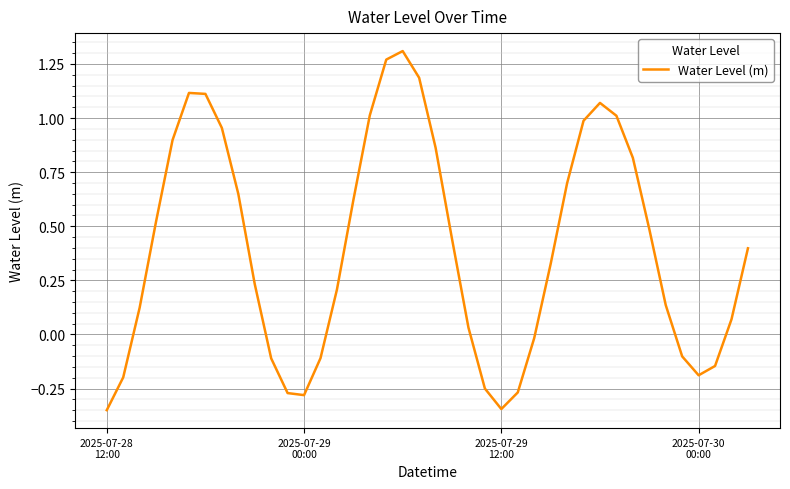

What is the difference between the maximum and minimum values?

1.7